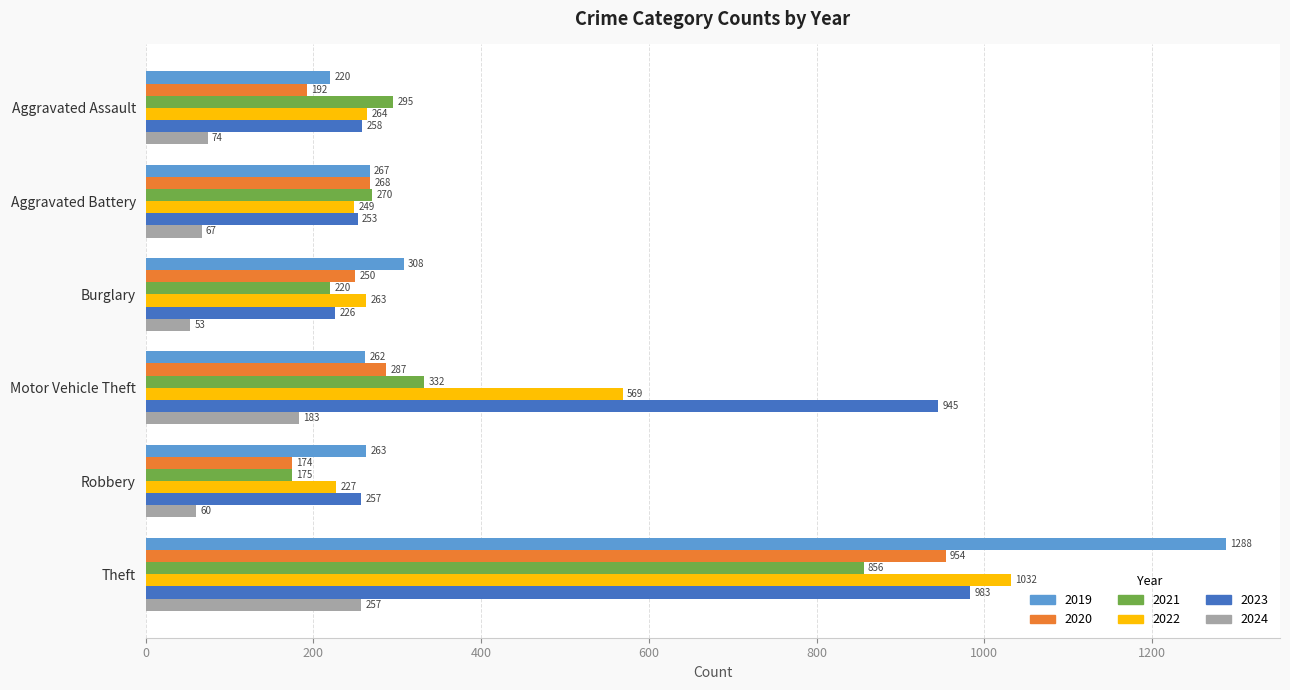

What is the approximate value of 2019 at Aggravated Battery, to the nearest 50?

250